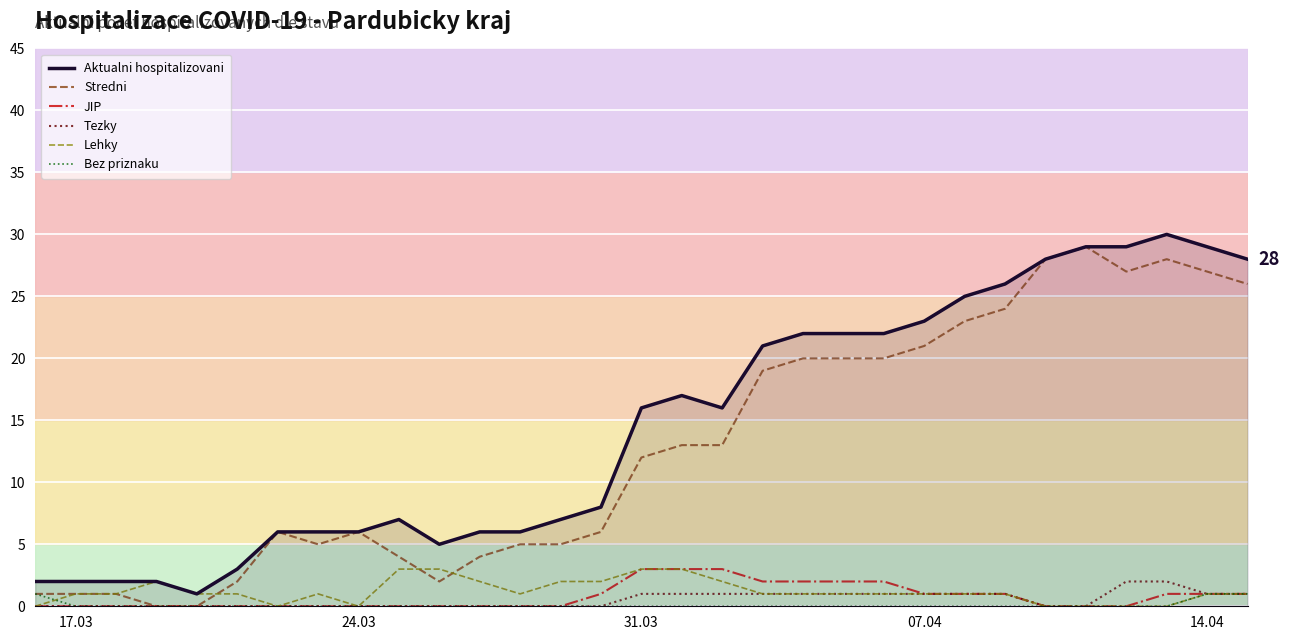

What is the maximum value for Aktualni hospitalizovani?

30